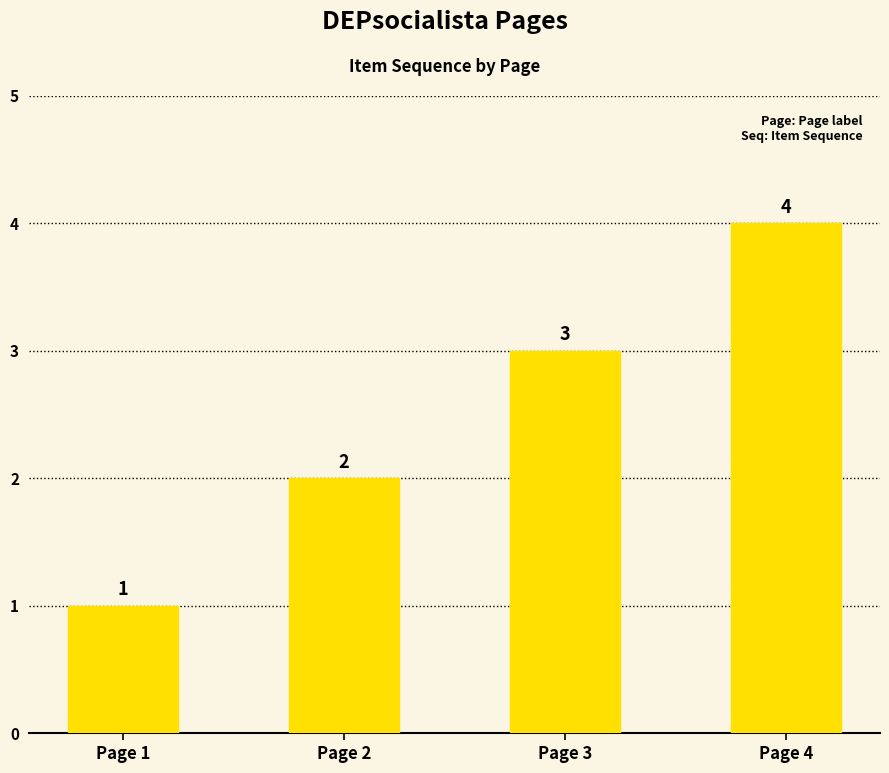

The value at Page 1 is 1. True or false?

True